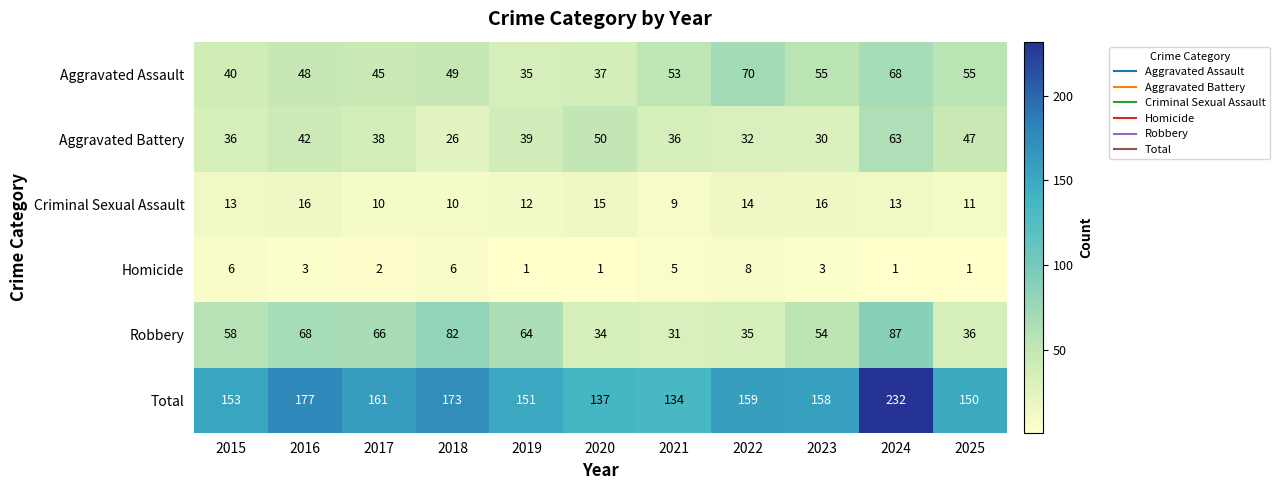

What is the smallest value displayed?

1